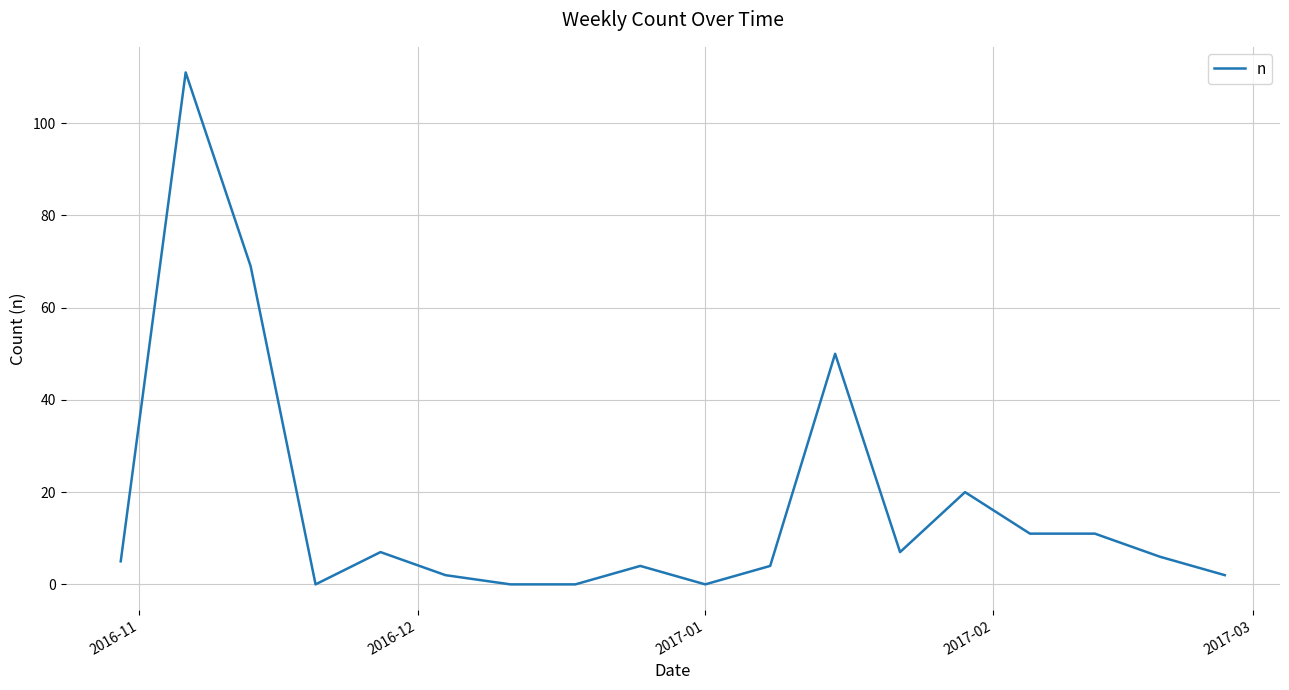

What is the difference between the maximum and minimum values?

111